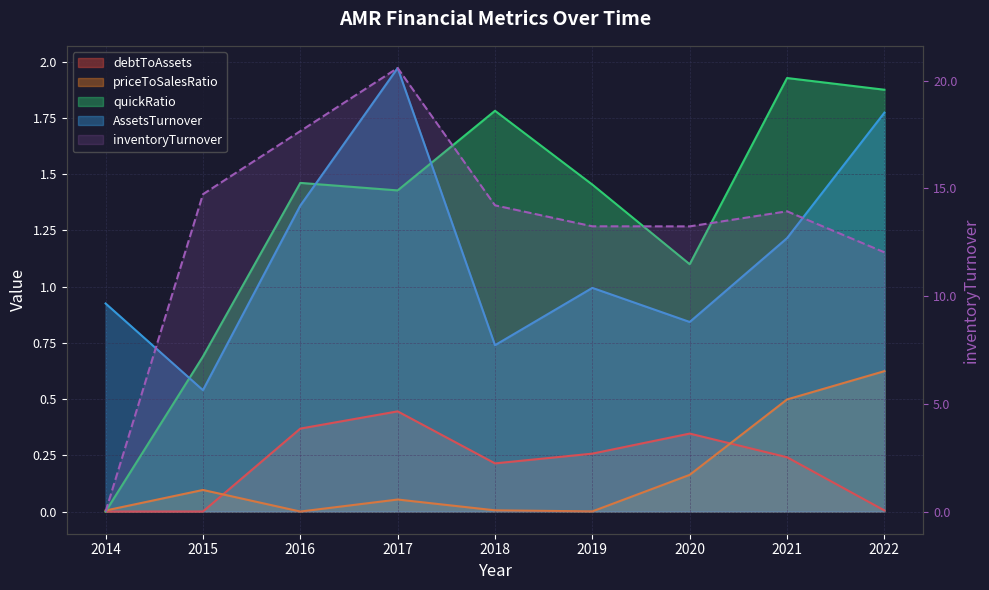

What is the difference between the inventoryTurnover values at 2017 and 2015?

5.9